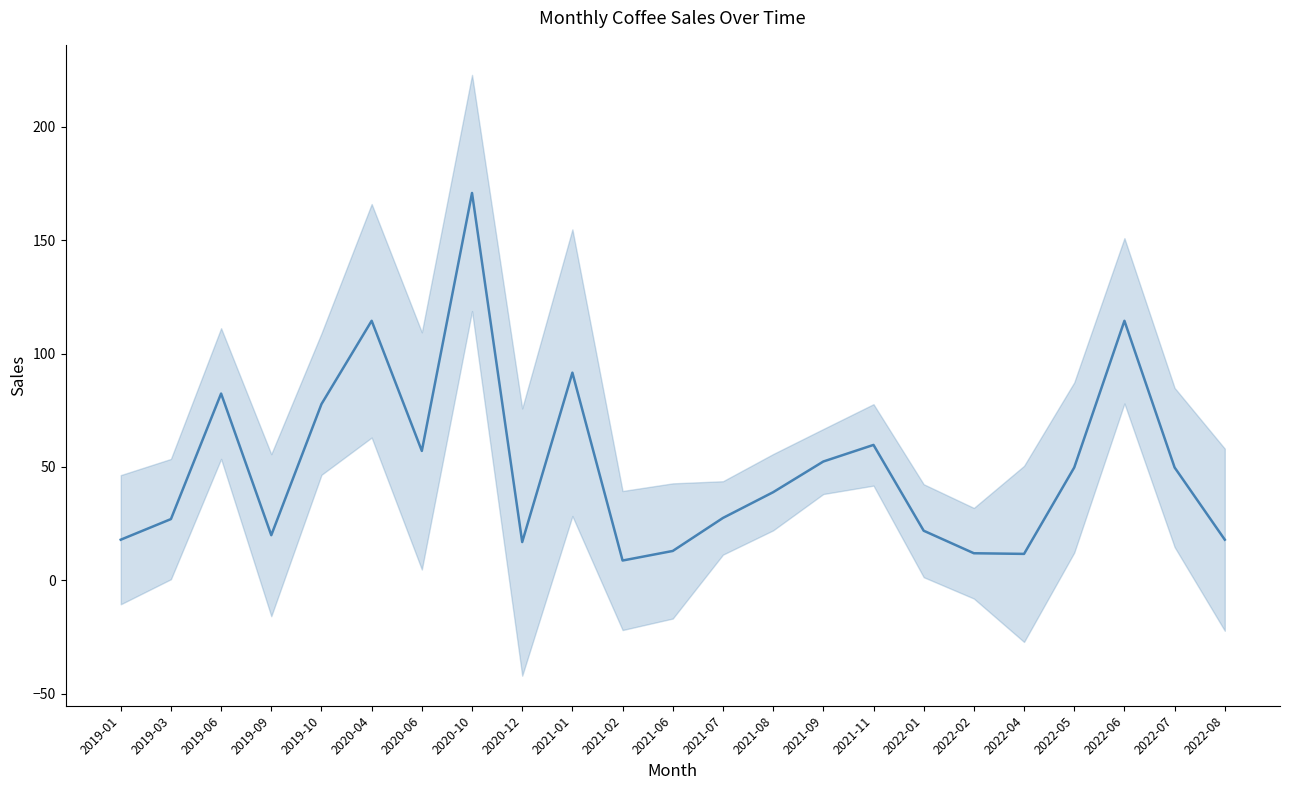

List the labels in order of value, smallest first.

2021-02, 2022-04, 2022-02, 2021-06, 2020-12, 2019-01, 2022-08, 2019-09, 2022-01, 2019-03, 2021-07, 2021-08, 2022-05, 2022-07, 2021-09, 2020-06, 2021-11, 2019-10, 2019-06, 2021-01, 2020-04, 2022-06, 2020-10